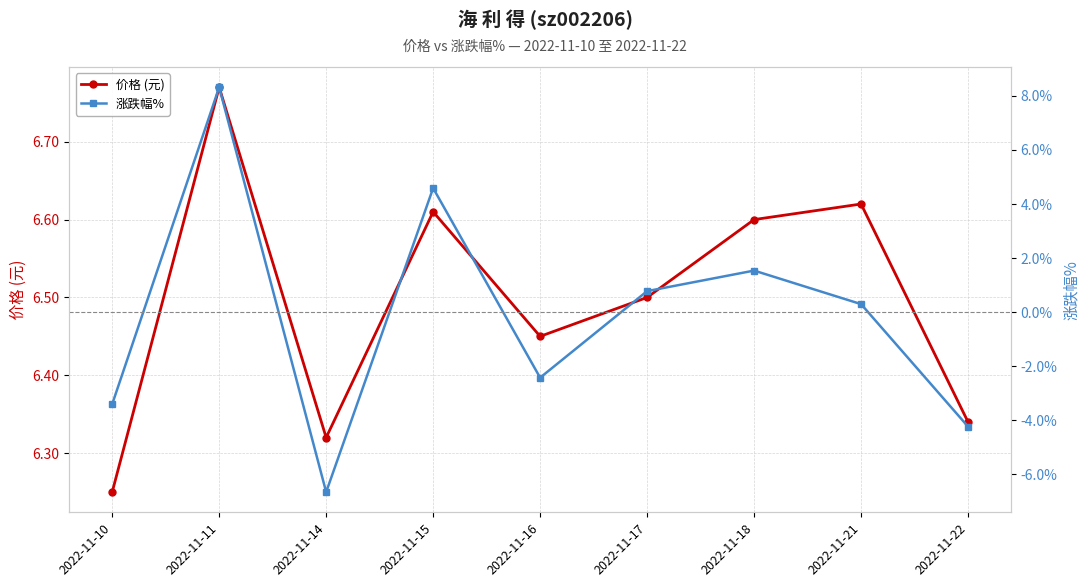

Reading left to right, list all the values displayed in this chart.

价格 (元): 2022-11-10=6.2	2022-11-11=6.8	2022-11-14=6.3	2022-11-15=6.6	2022-11-16=6.5	2022-11-17=6.5	2022-11-18=6.6	2022-11-21=6.6	2022-11-22=6.3
涨跌幅%: 2022-11-10=-3.4	2022-11-11=8.3	2022-11-14=-6.7	2022-11-15=4.6	2022-11-16=-2.4	2022-11-17=0.8	2022-11-18=1.5	2022-11-21=0.3	2022-11-22=-4.2